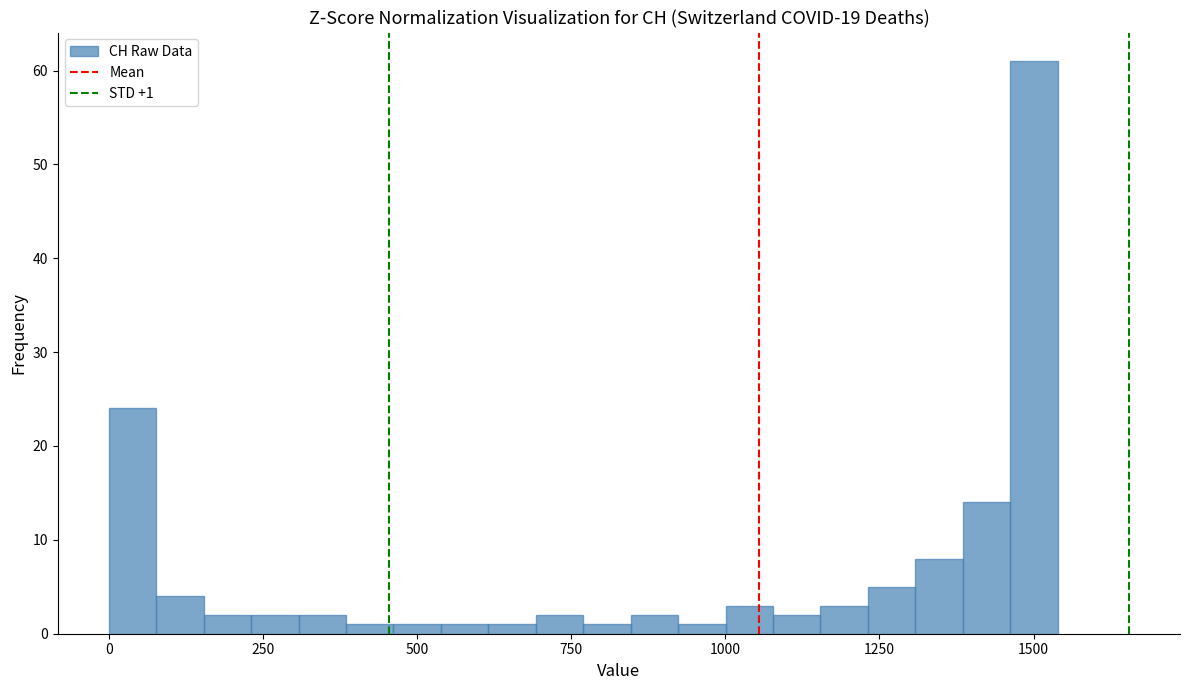

Around what value on the x-axis is the tallest bar? Give the approximate position of its centre, as read against the axis.

1500